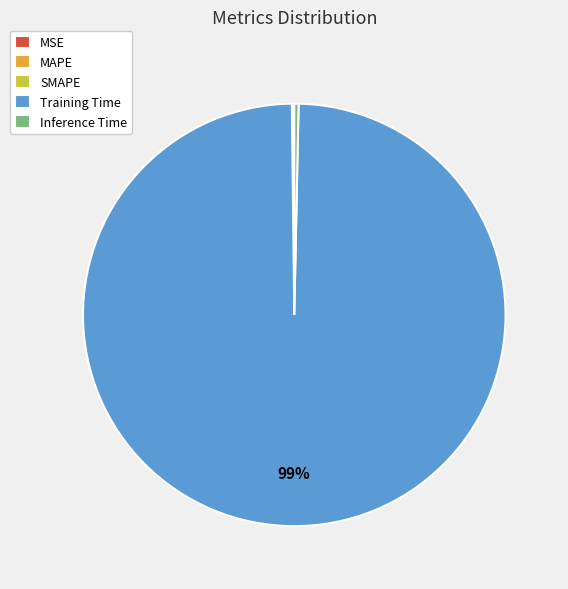

True or false: Inference Time accounts for 0% of the total.

True